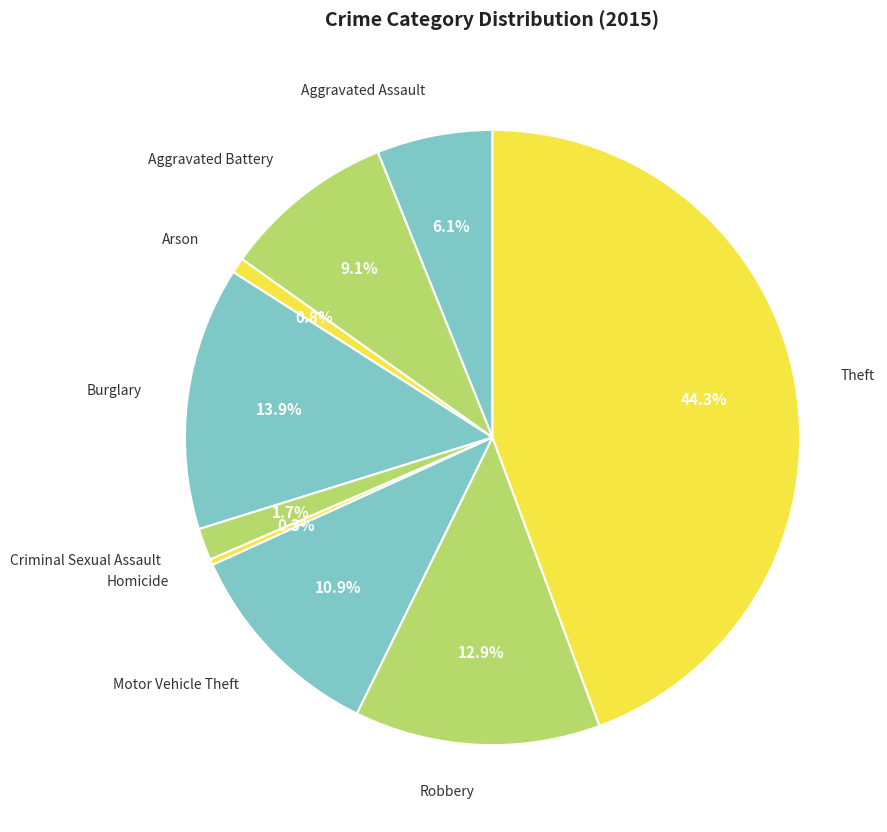

What percentage is the Motor Vehicle Theft slice, to the nearest percent?

11%